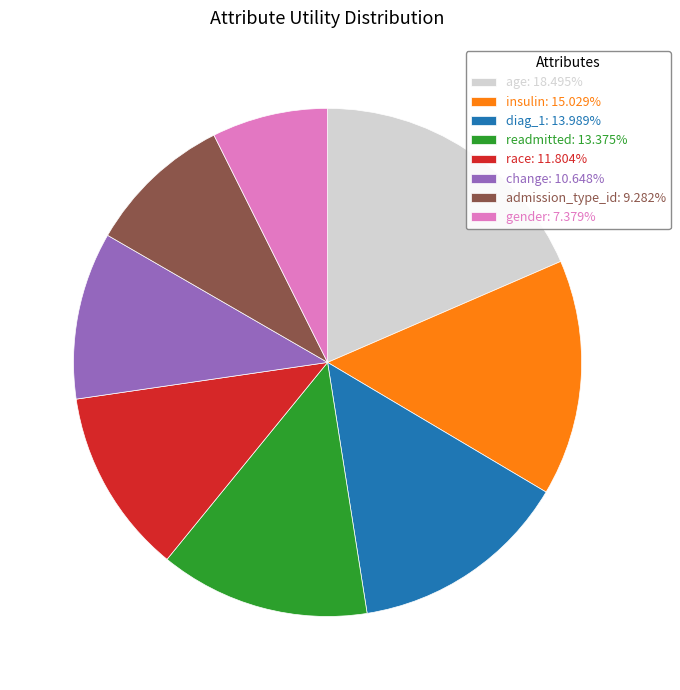

Rank the categories by value from lowest to highest.

gender, admission_type_id, change, race, readmitted, diag_1, insulin, age